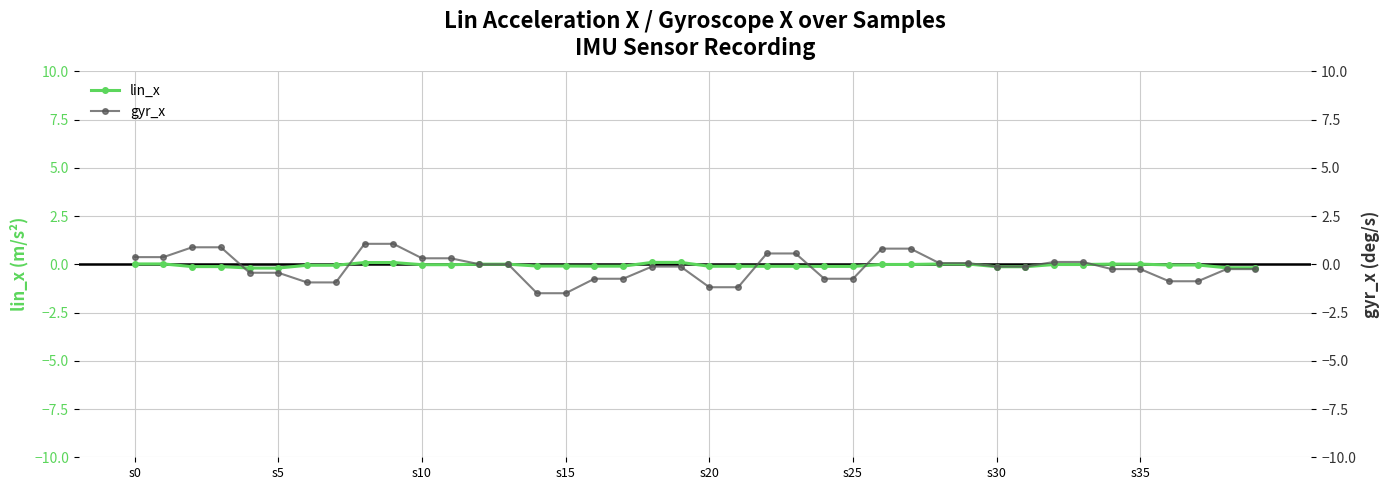

Is the value of lin_x at s30 greater than the value of gyr_x at 9?

No